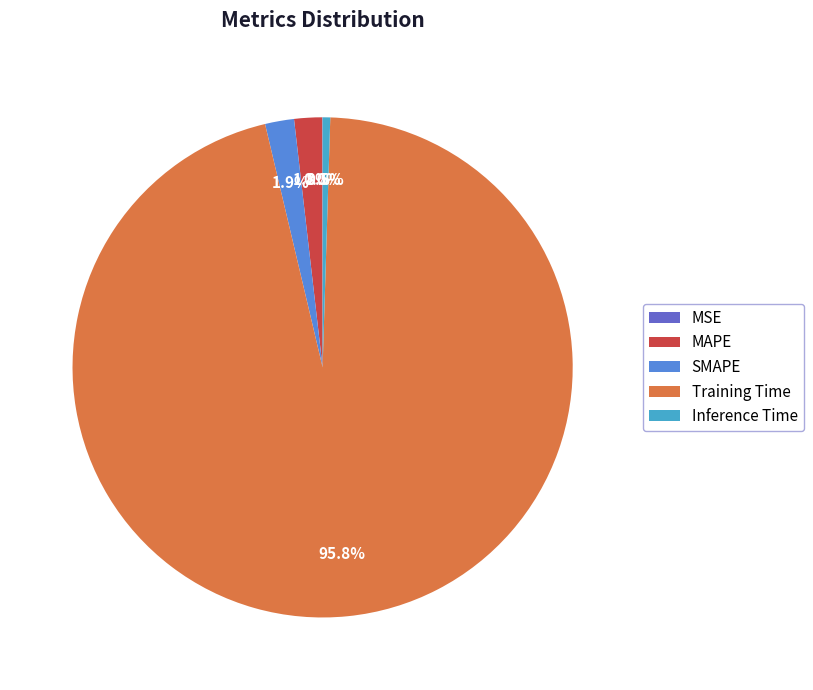

Which has a higher value, MAPE or Training Time?

Training Time